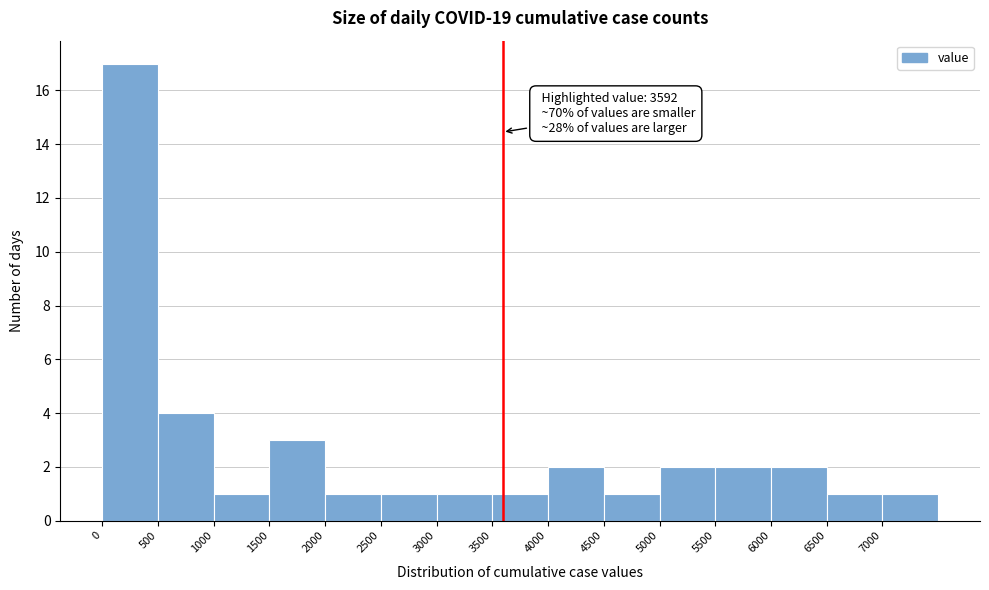

Over which range of the x-axis is the bar tallest?

0 to 500